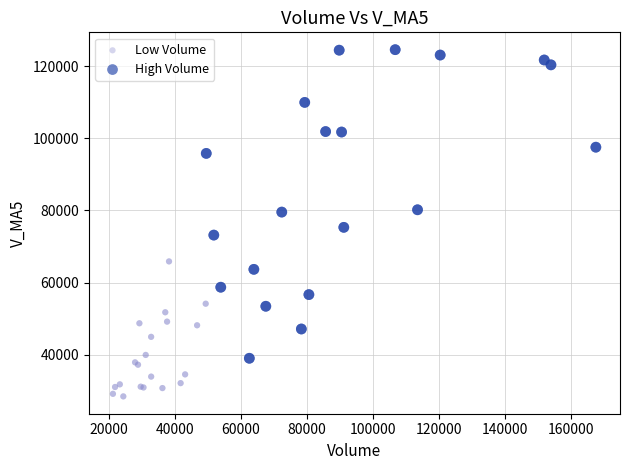

What are all the series names shown in the legend?

Low Volume, High Volume